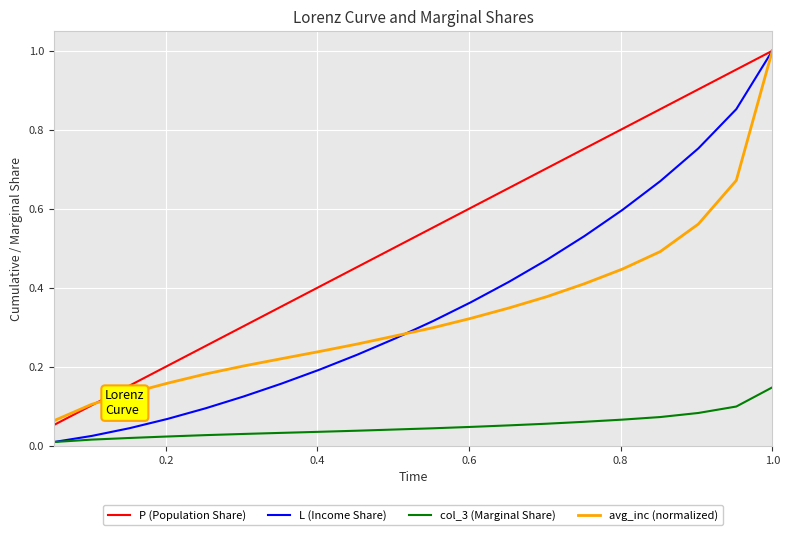

True or false: col_3 (Marginal Share) and P (Population Share) intersect in this chart.

False